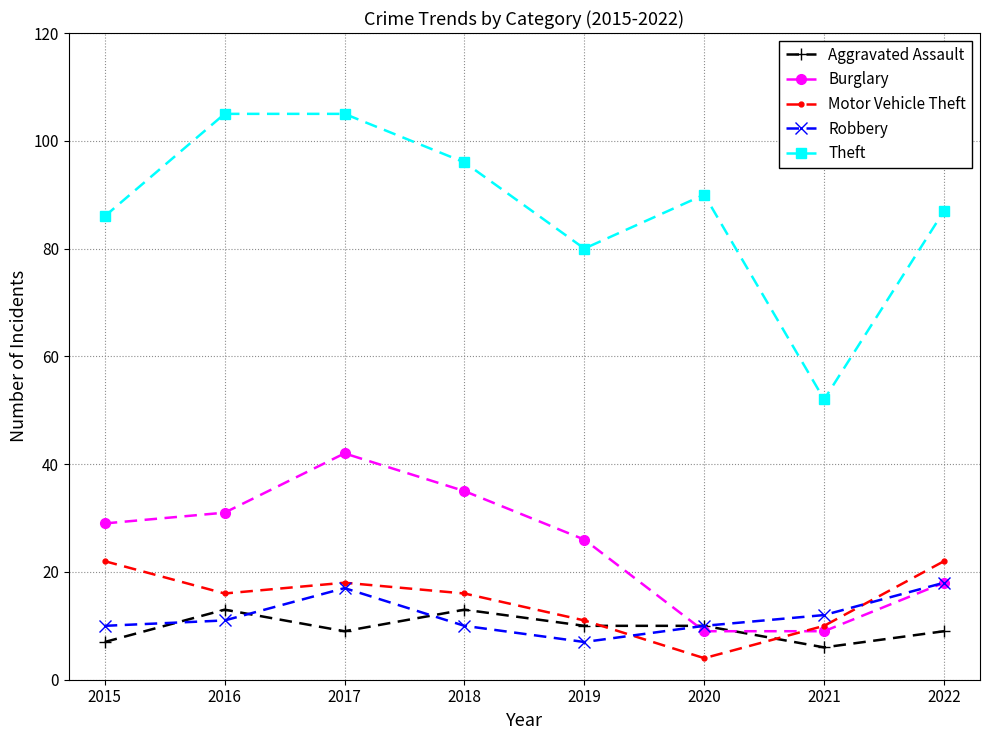

Reading right to left, list all the values displayed in this chart.

Aggravated Assault: 9	6	10	10	13	9	13	7
Burglary: 18	9	9	26	35	42	31	29
Motor Vehicle Theft: 22	10	4	11	16	18	16	22
Robbery: 18	12	10	7	10	17	11	10
Theft: 87	52	90	80	96	105	105	86